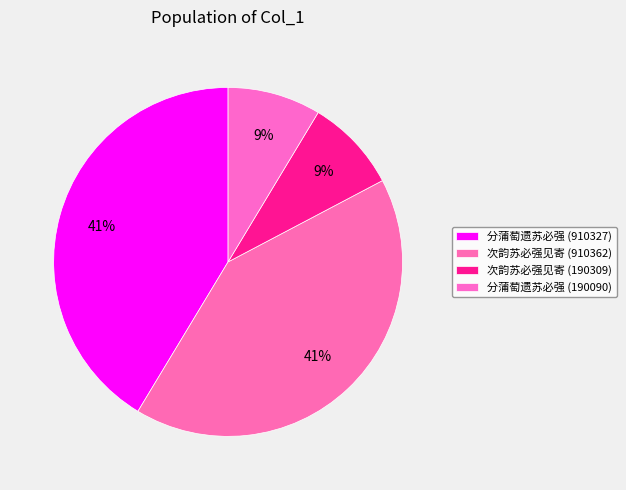

Does 分蒲萄遗苏必强 (190090) represent more than half of the total?

No